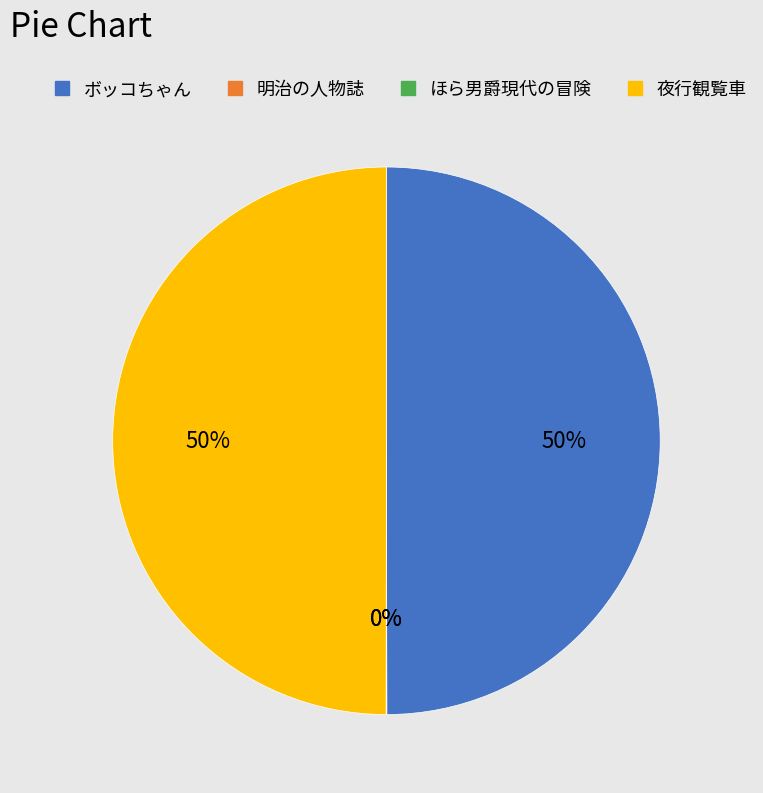

To the nearest percent, what is the average slice percentage?

25%